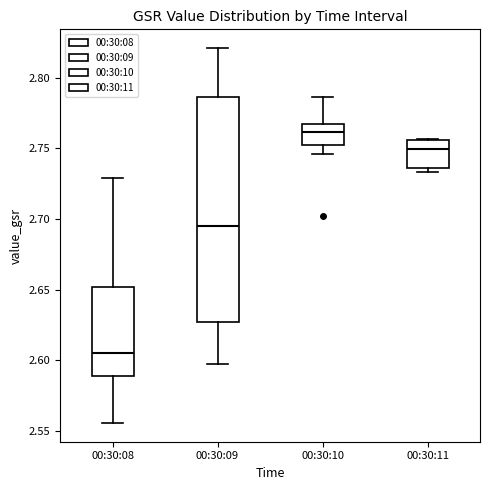

Reading left to right, read every box against the y-axis: the position of its median line, the range the box covers, and the ends of its whiskers. The values are not printed on the chart, so give them approximately, as read against the axis.

00:30:08: median 2.605, box 2.590 to 2.650, whiskers 2.555 to 2.730
00:30:09: median 2.695, box 2.625 to 2.785, whiskers 2.595 to 2.820
00:30:10: median 2.760, box 2.755 to 2.765, whiskers 2.745 to 2.785
00:30:11: median 2.750, box 2.735 to 2.755, whiskers 2.735 (just below the box's lower edge) to 2.755